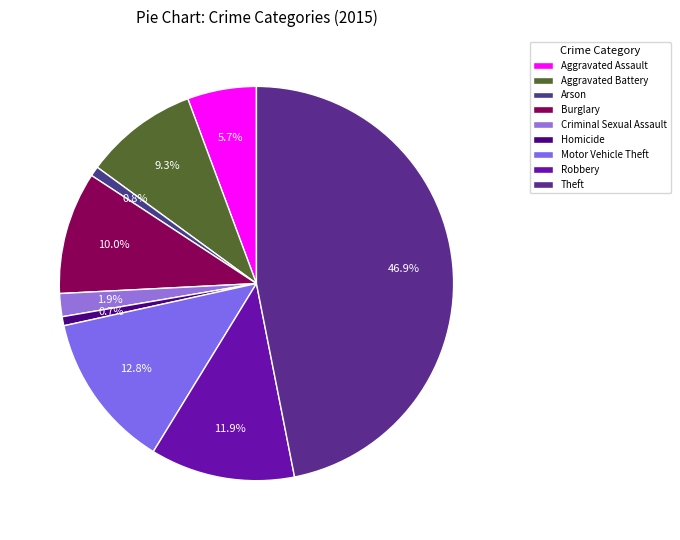

To the nearest percent, what is the average slice percentage?

11%